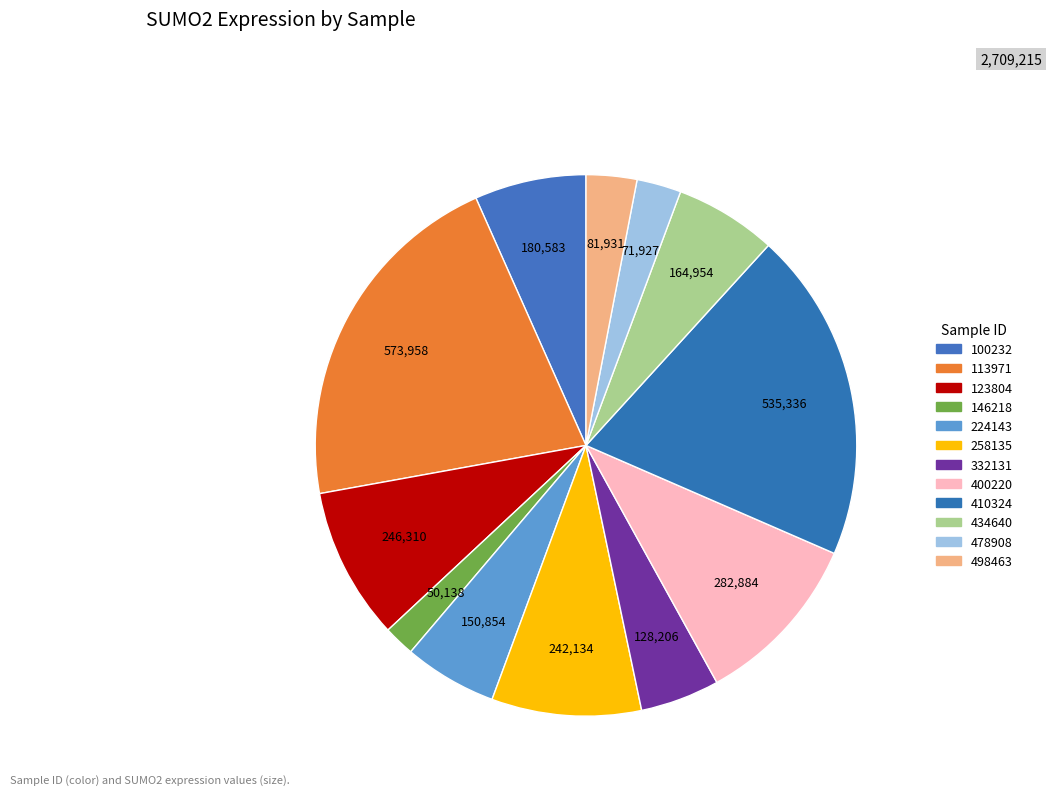

Does 332131 account for over 50% of the chart?

No